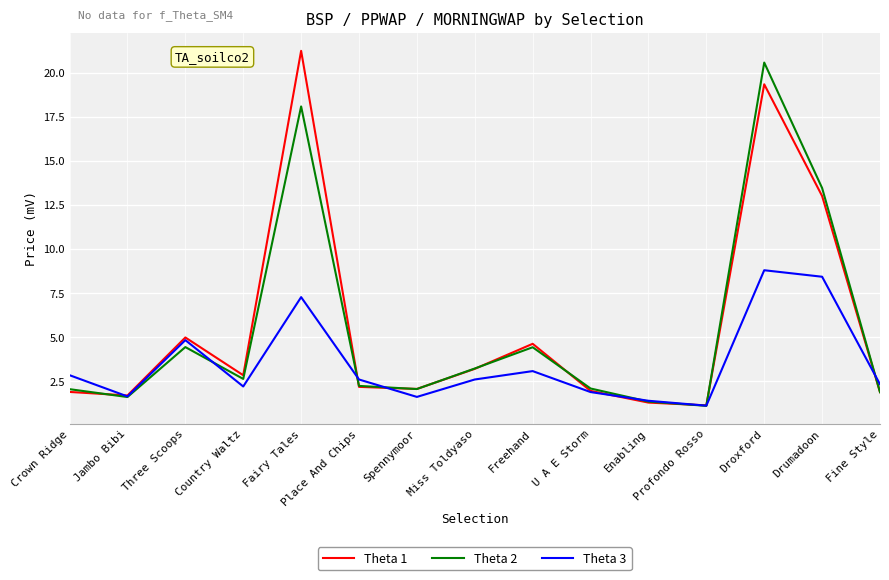

Which series ends up on top after the final intersection of Theta 3 and Theta 2?

Theta 3